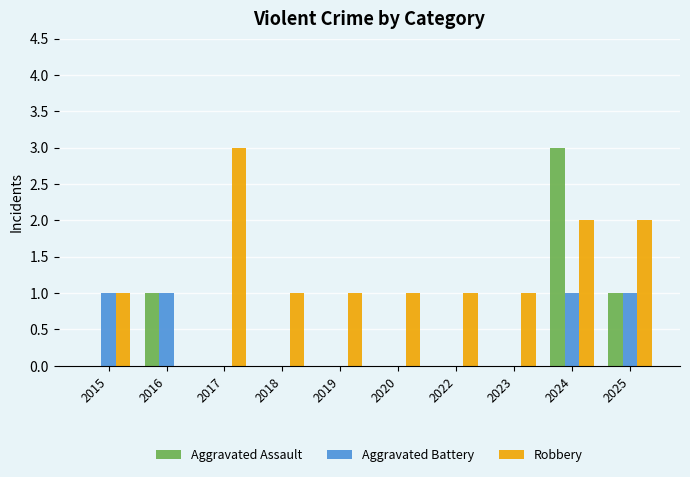

Is it true that Robbery equals 1 at 2020?

True